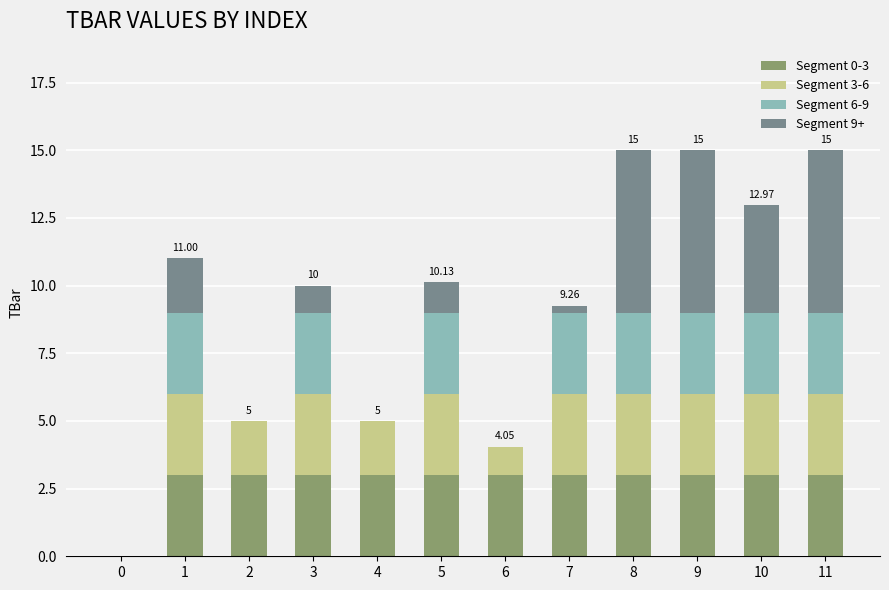

Are the bars horizontal?

No